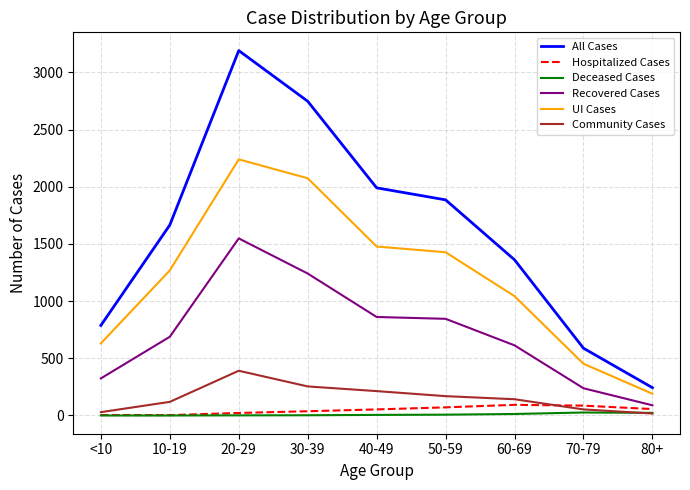

What is the lowest value of the Hospitalized Cases series?

3